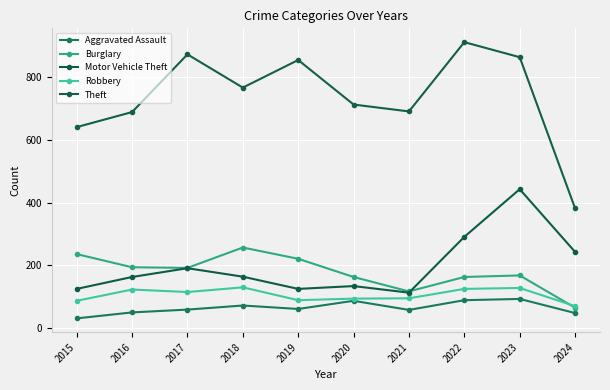

What value does the Robbery series have at 2018?

130